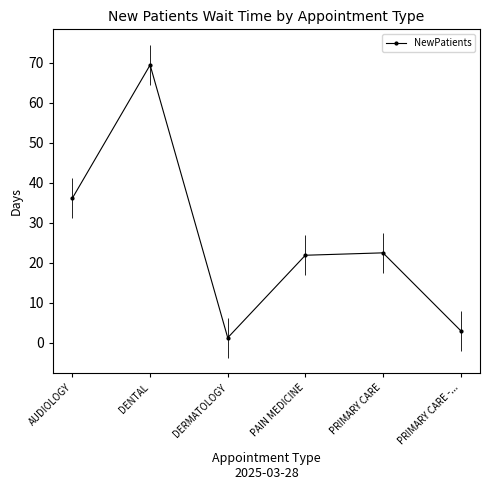

What is the minimum value shown in the chart?

1.3